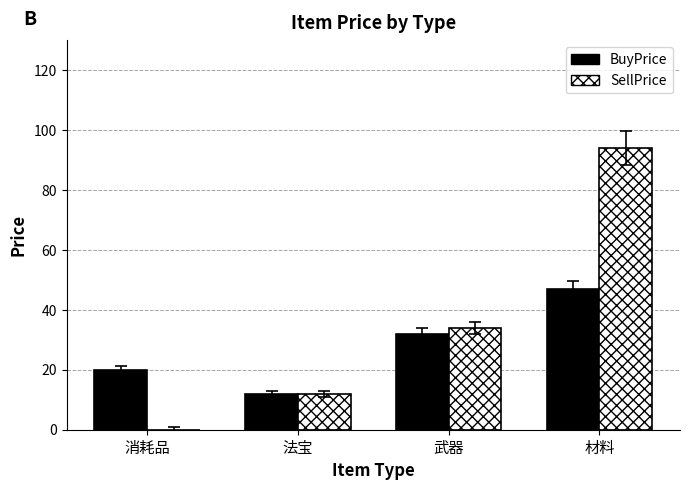

Is it true that SellPrice equals 94 at 材料?

True